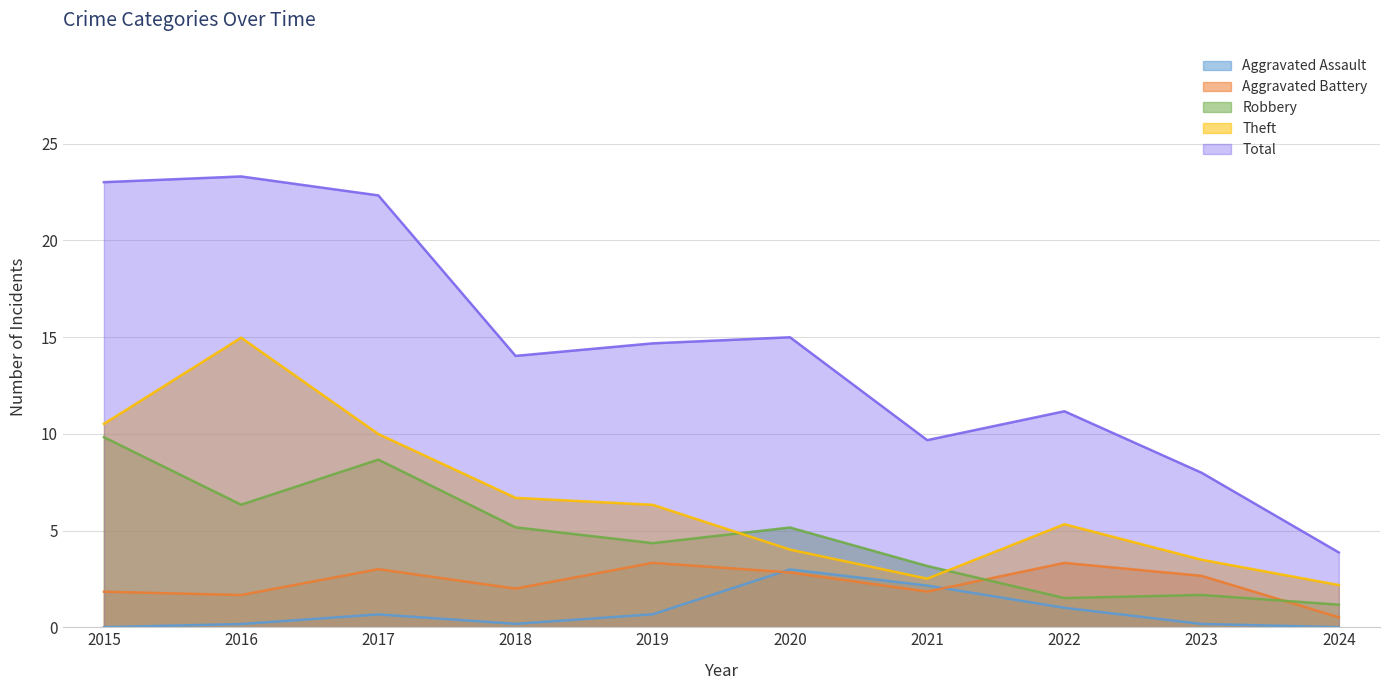

How many lines are shown in the chart?

5